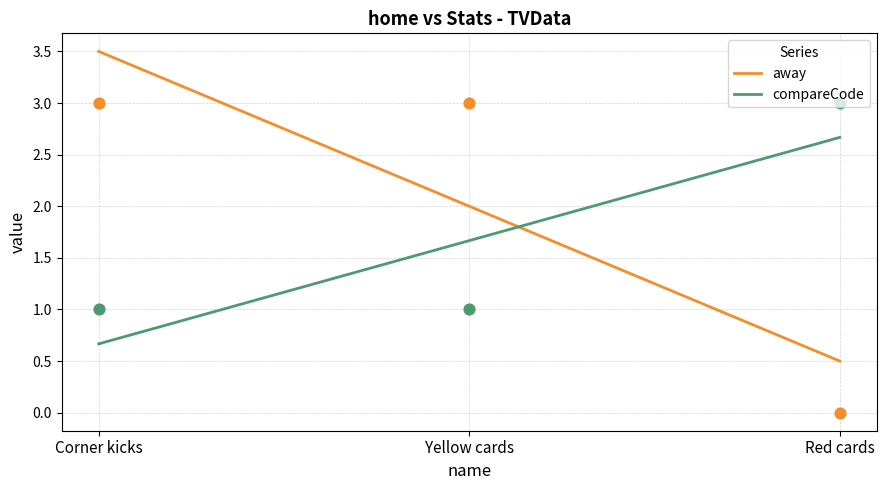

Which series contains the lowest Y value?

away